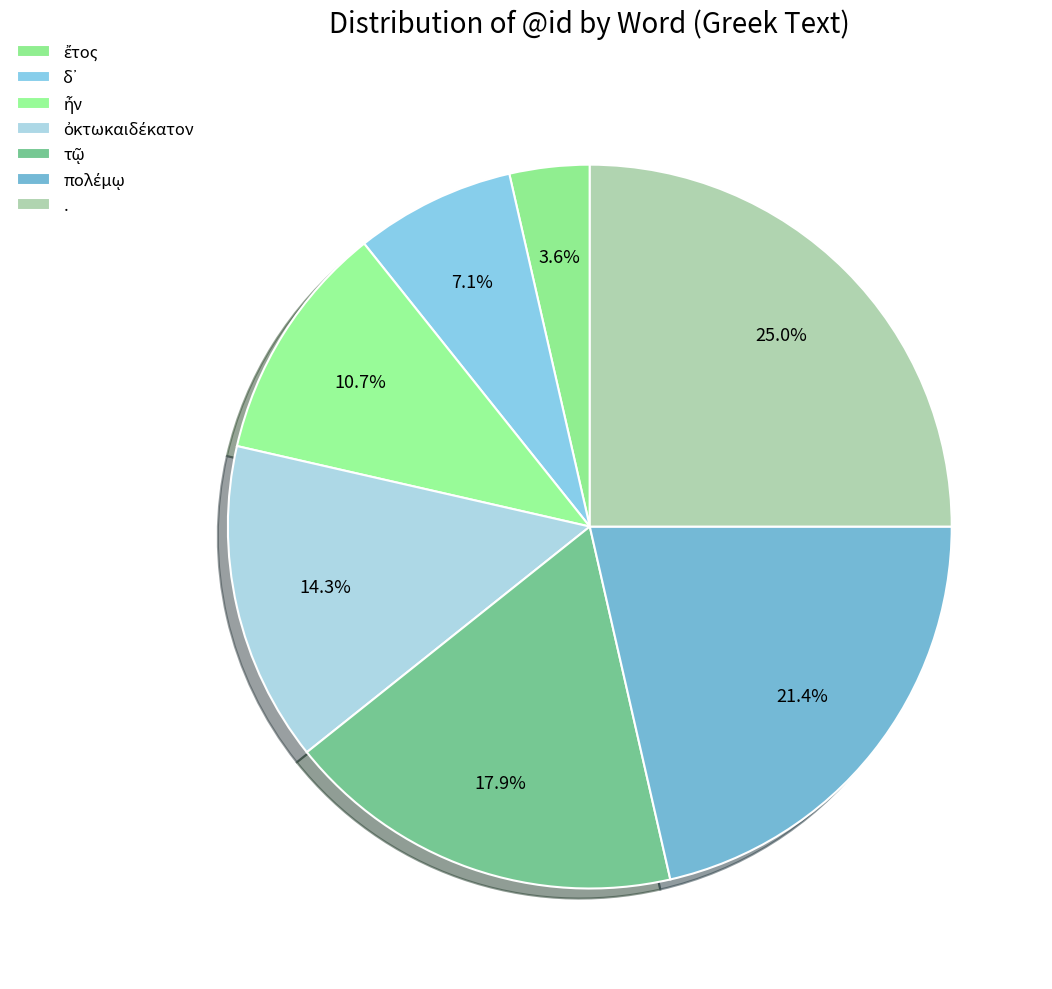

Do . and ἦν together represent more than half of the pie?

No